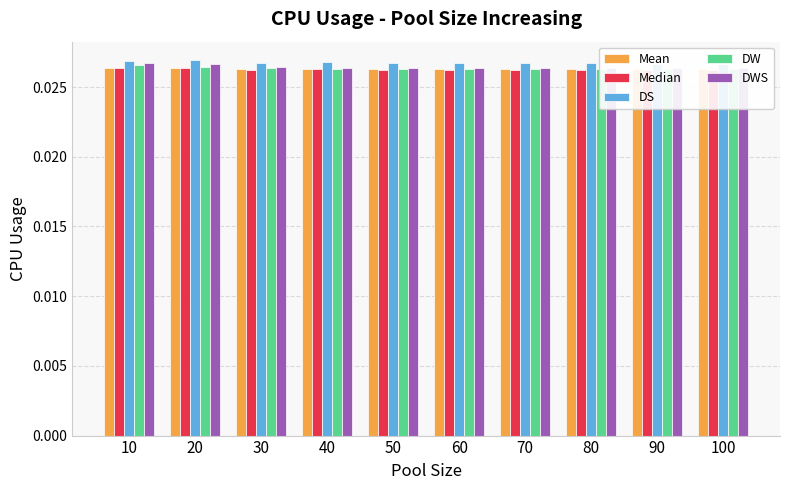

The Mean series shows 0.0 at 90. True or false?

False